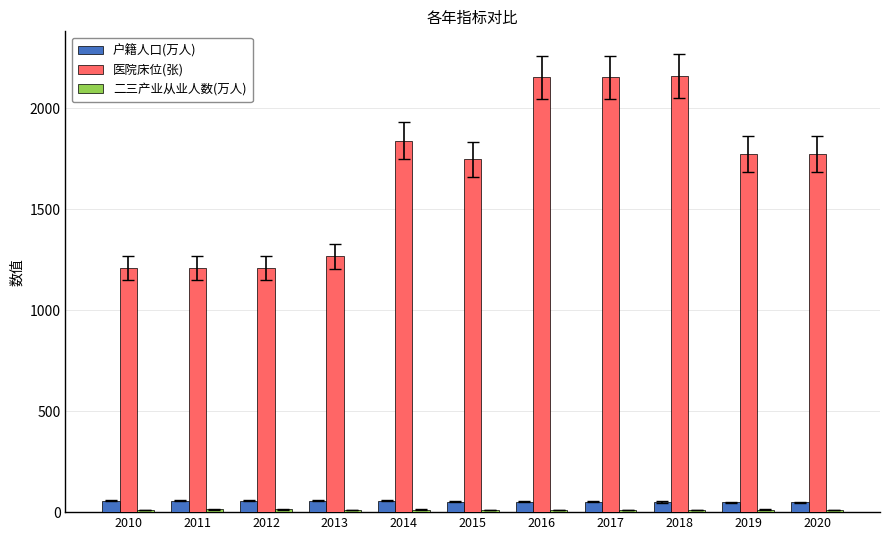

Which series has the largest total across all categories?

医院床位(张)